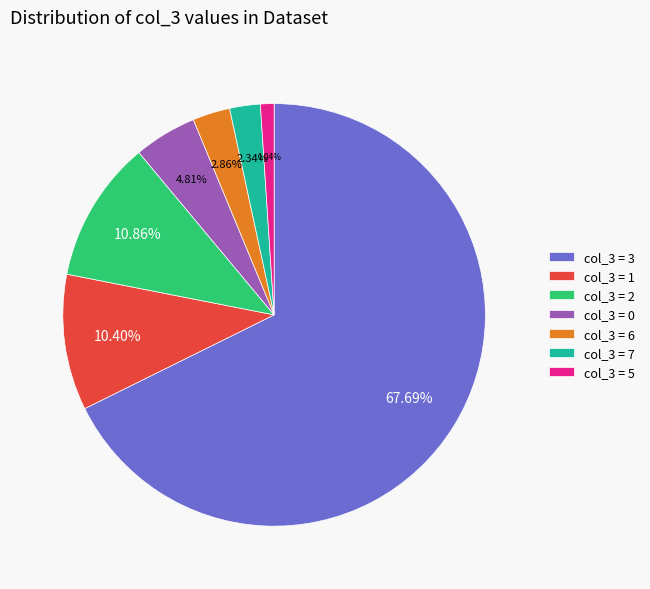

Do col_3 = 6 and col_3 = 0 together represent more than half of the pie?

No